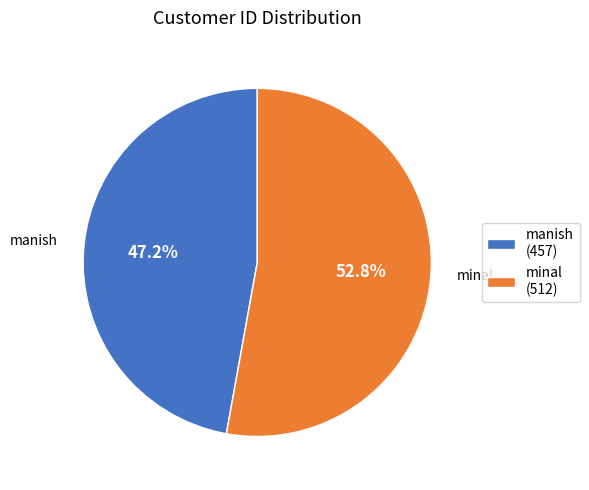

To the nearest percent, what portion does minal represent?

53%